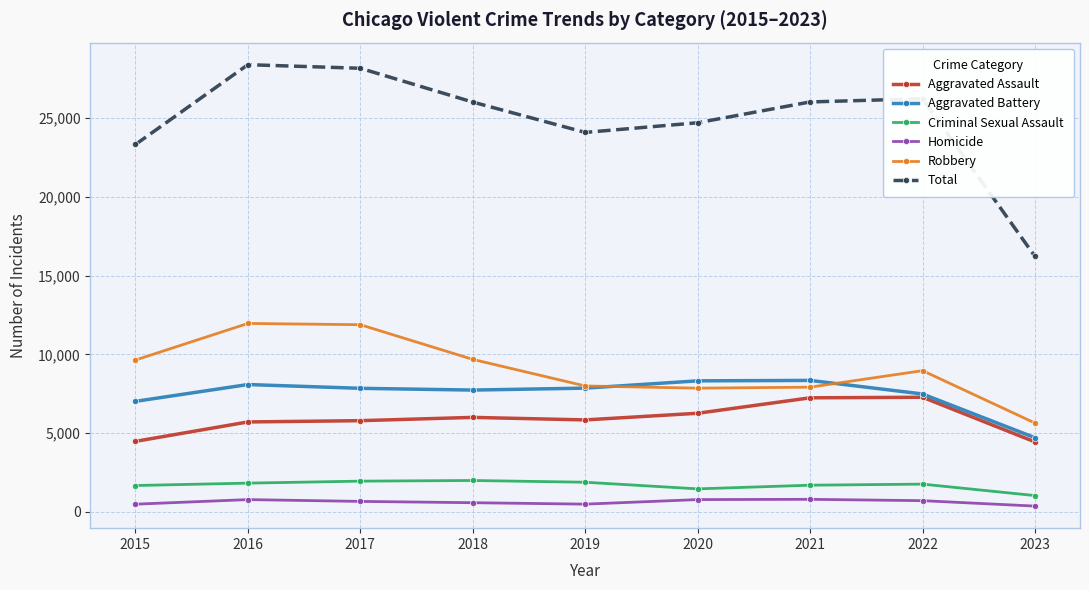

What is the greatest value displayed?

28374